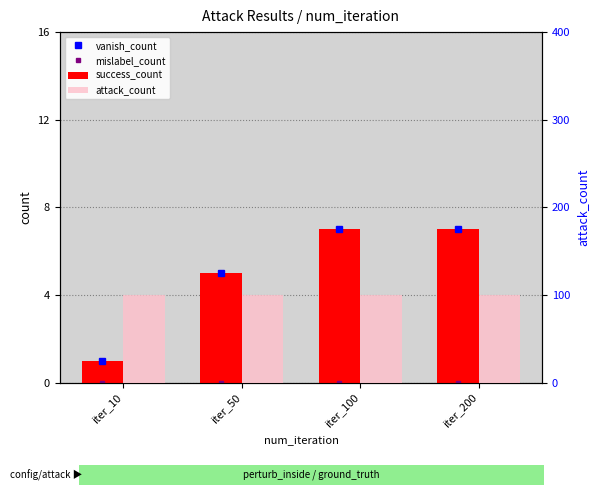

Rank the series at iter_50 from lowest to highest value.

mislabel_count, vanish_count, success_count, attack_count